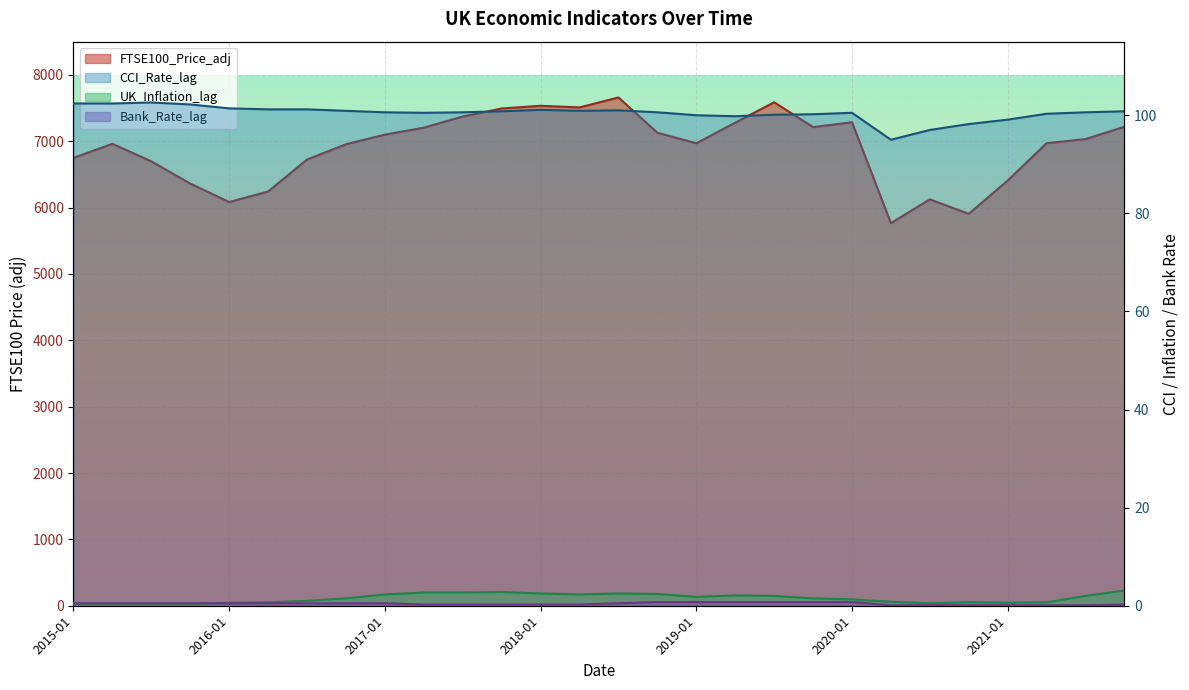

Between 2016-07 and 2018-07, which series saw the biggest shift?

FTSE100_Price_adj